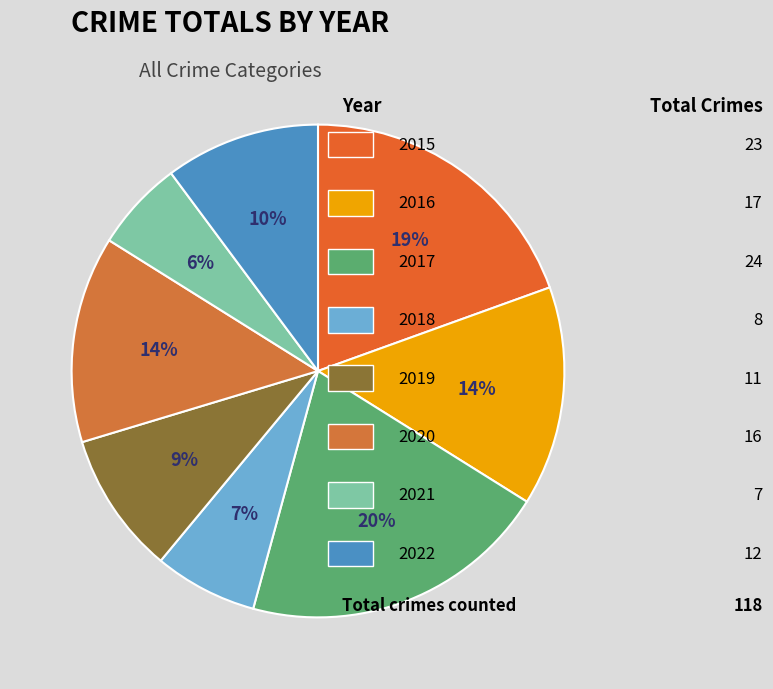

To the nearest percent, what is the average slice percentage?

12%